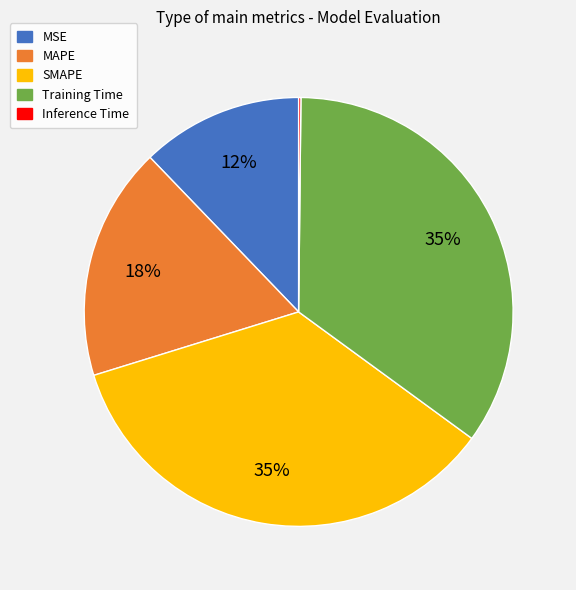

Does any single category account for the majority?

No